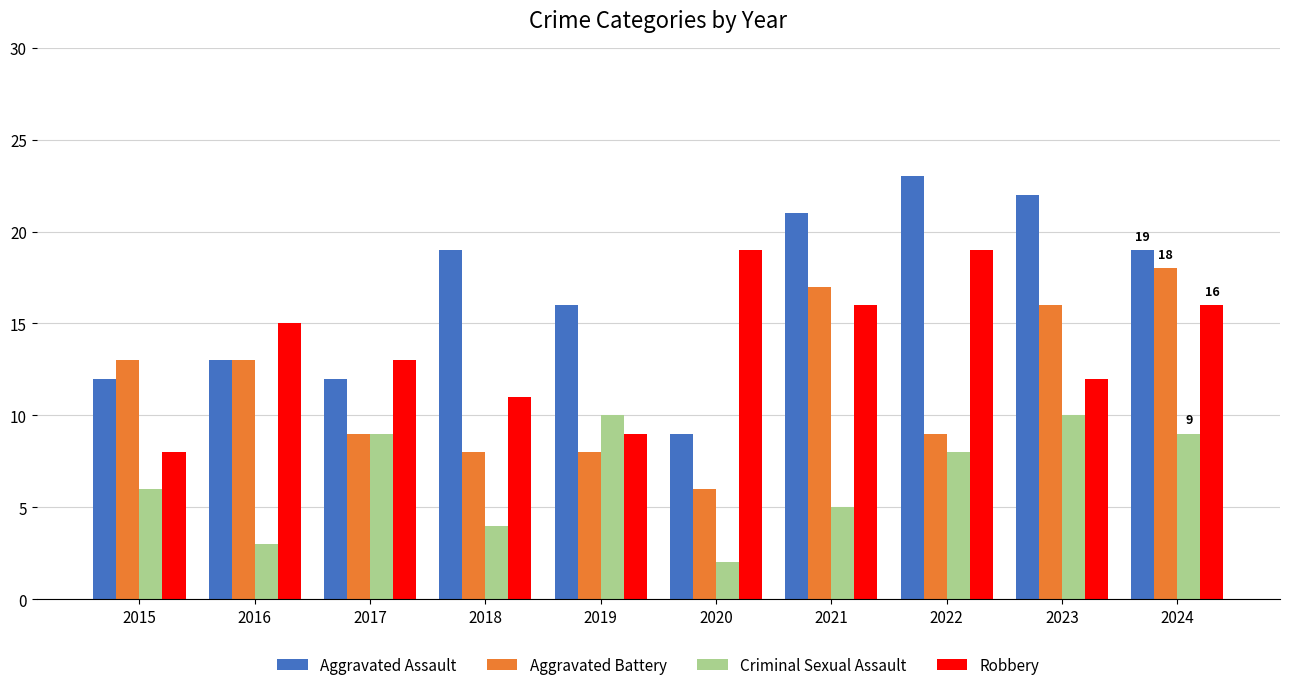

At which label does Aggravated Assault reach its peak?

2022